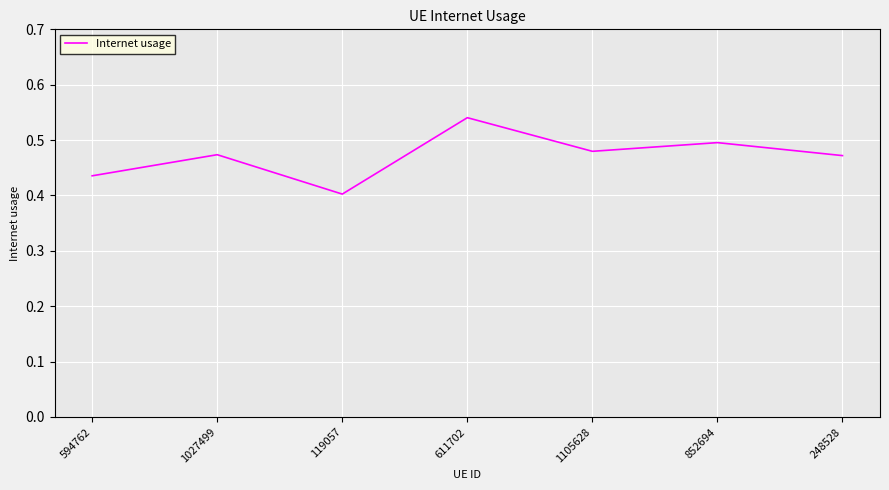

Which has a higher value, 594762 or 852694?

852694